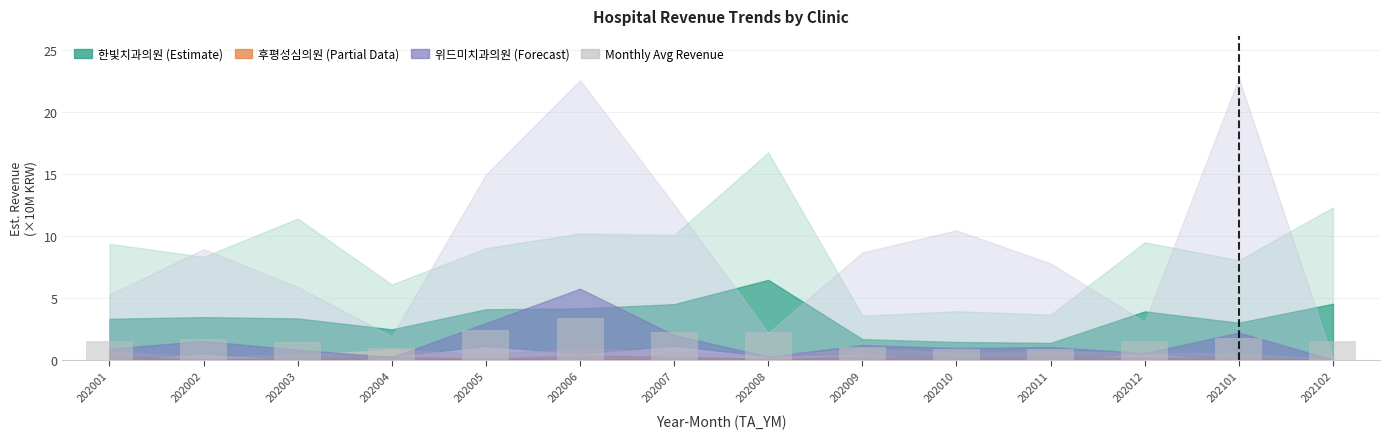

What is the sum of the values at 202010 and 202102?

2.3